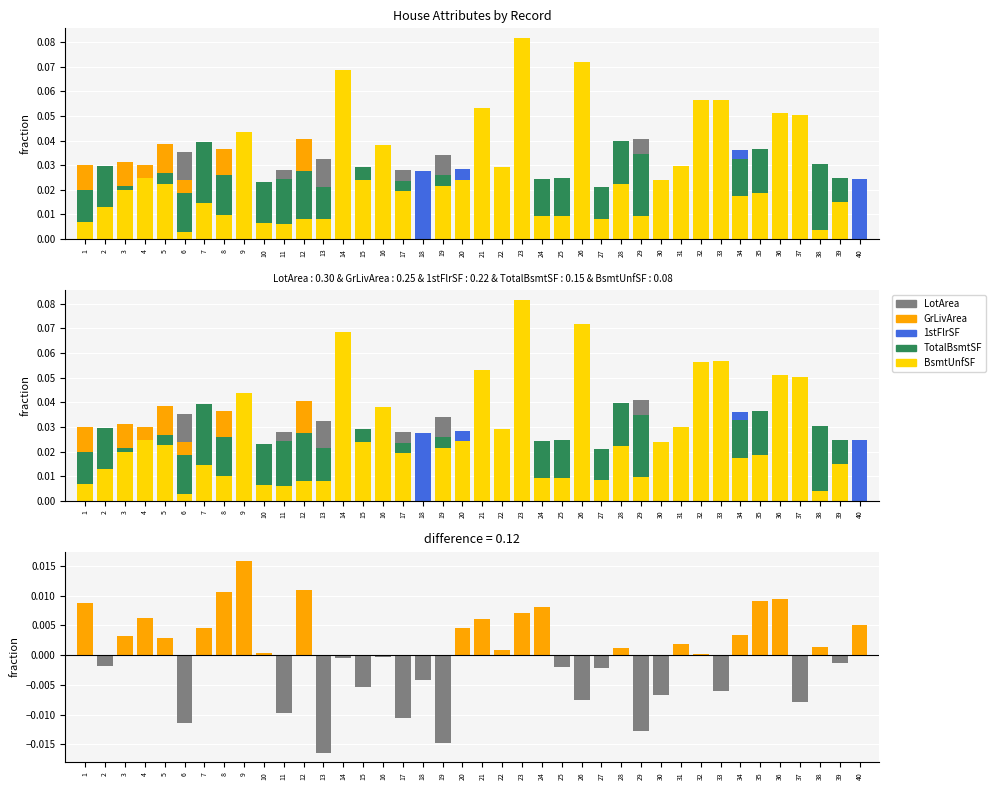

Which series has the largest range (max minus min)?

BsmtUnfSF